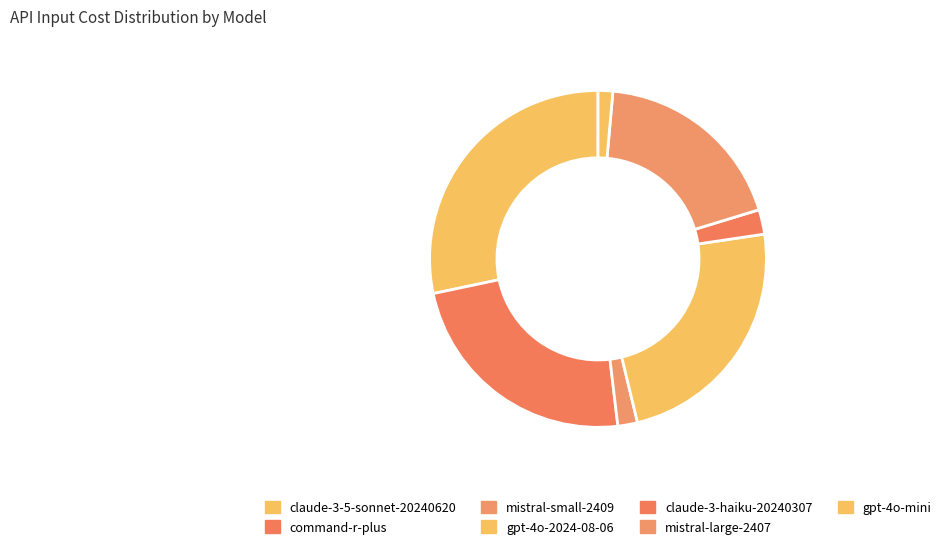

Does any single category account for the majority?

No